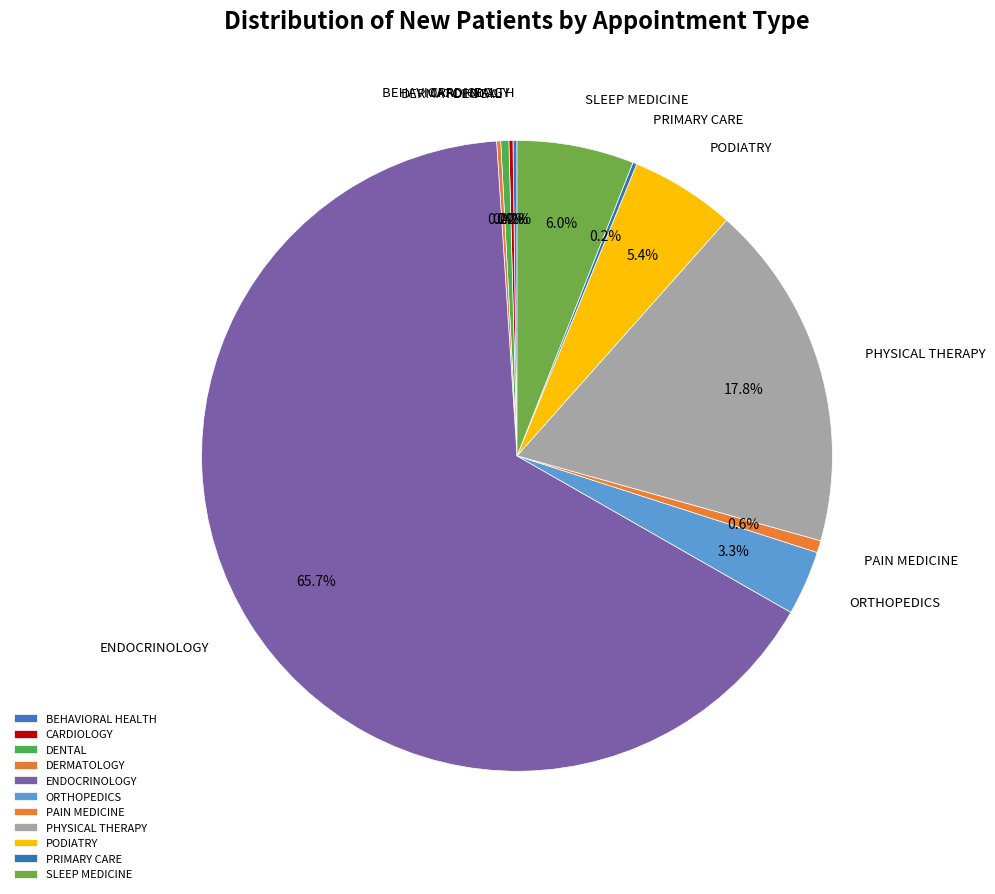

To the nearest percent, what portion does PODIATRY represent?

5%